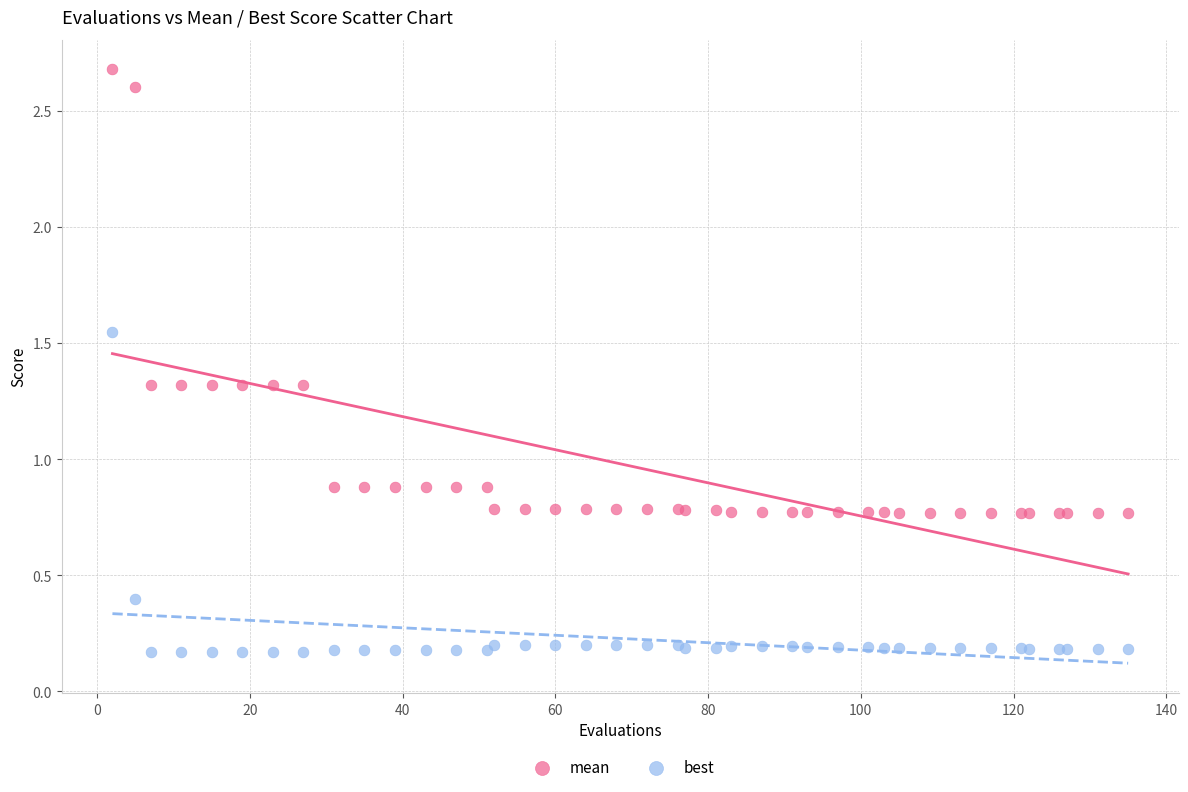

Which series contains the highest Y value?

mean